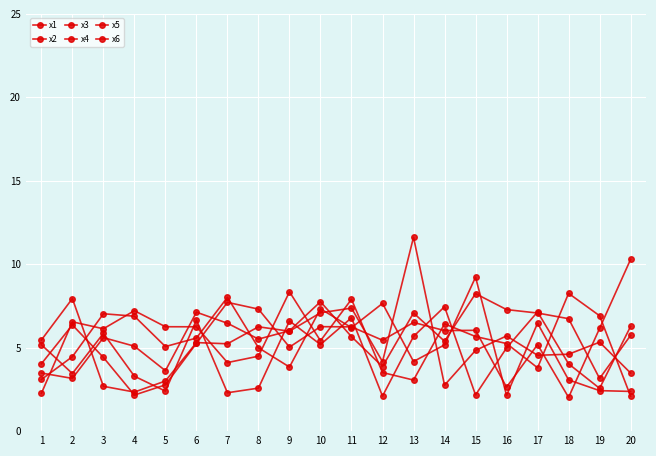

What is the value of the x4 point at the 7th from the left?

8.0